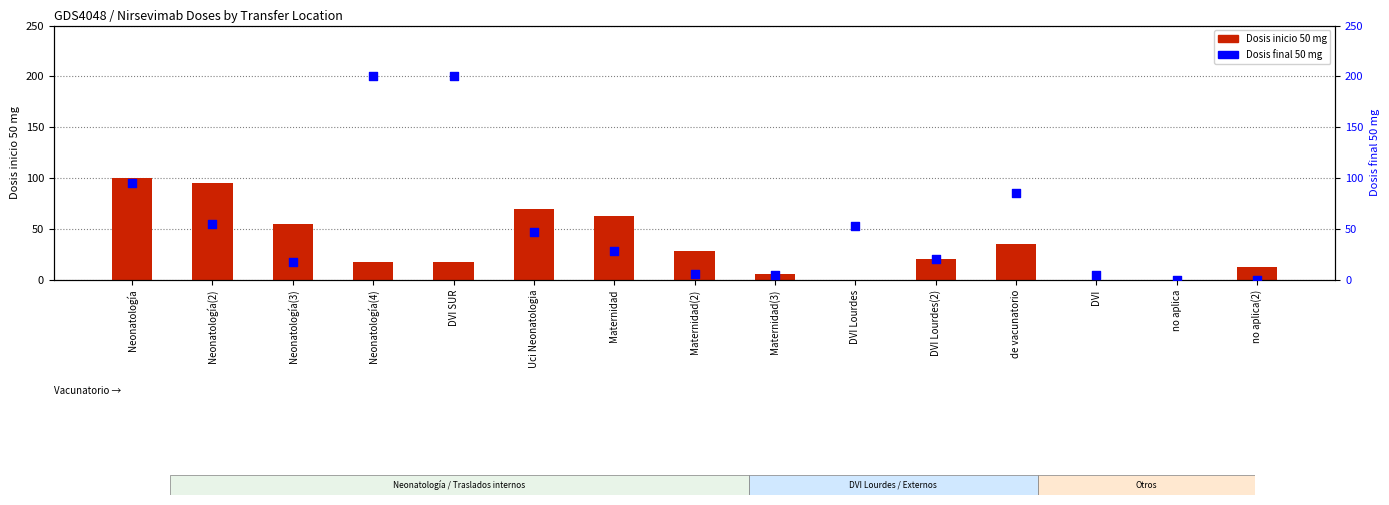

Which series has the largest total across all categories?

Dosis final 50 mg